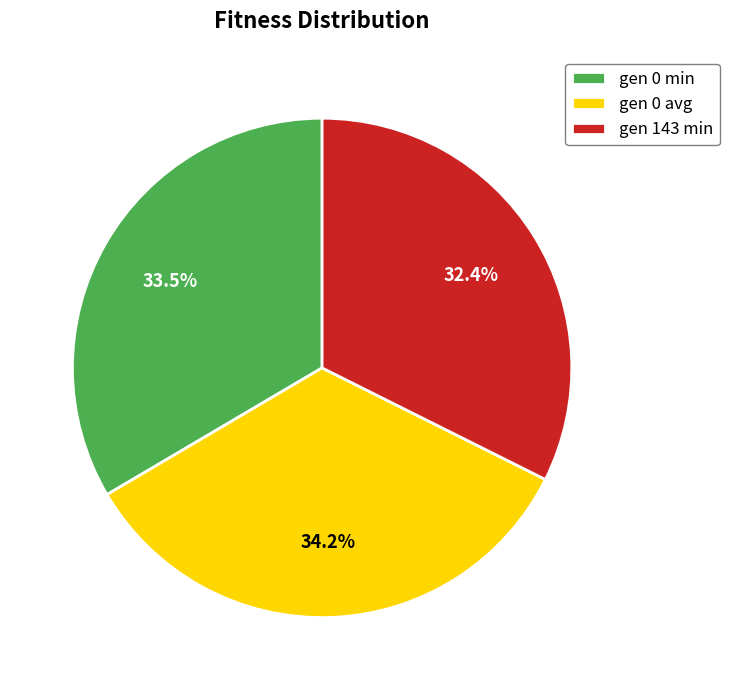

Is gen 0 avg the majority of the pie?

No